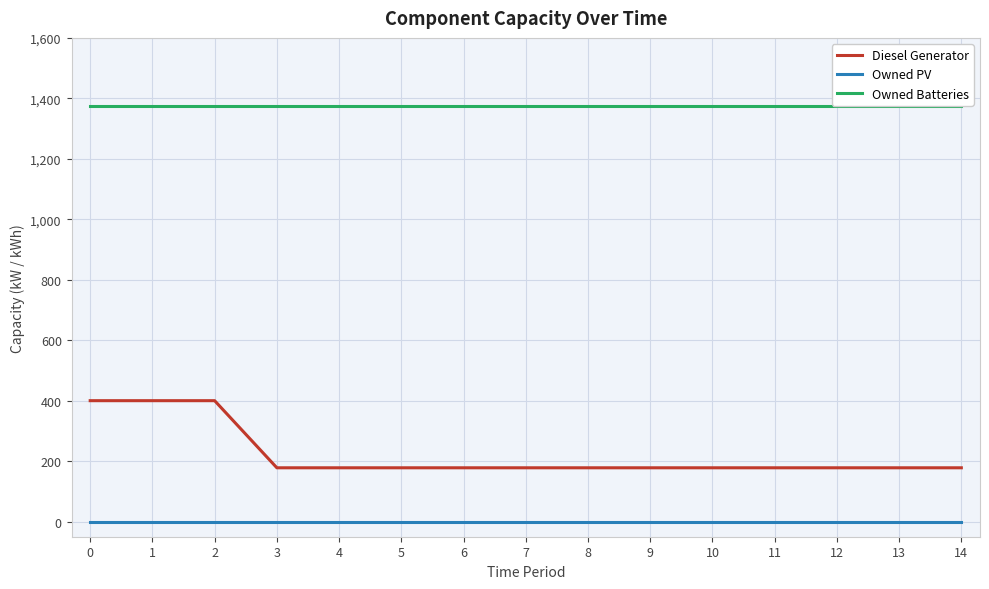

Reading left to right, transcribe all the data shown in this chart.

Diesel Generator: 0=400	1=400	2=400	3=178	4=178	5=178	6=178	7=178	8=178	9=178	10=178	11=178	12=178	13=178	14=178
Owned PV: 0=0	1=0	2=0	3=0	4=0	5=0	6=0	7=0	8=0	9=0	10=0	11=0	12=0	13=0	14=0
Owned Batteries: 0=1374	1=1374	2=1374	3=1374	4=1374	5=1374	6=1374	7=1374	8=1374	9=1374	10=1374	11=1374	12=1374	13=1374	14=1374